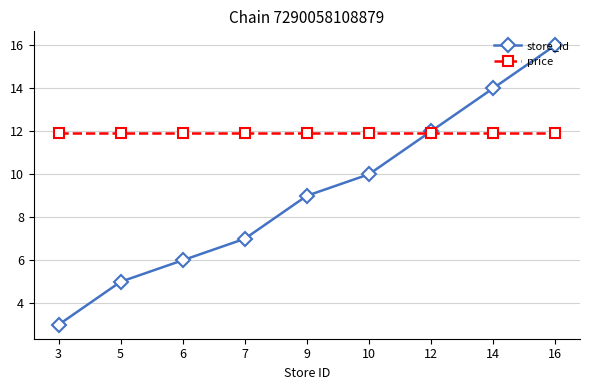

What is the spread (max minus min) of values at 12?

0.1